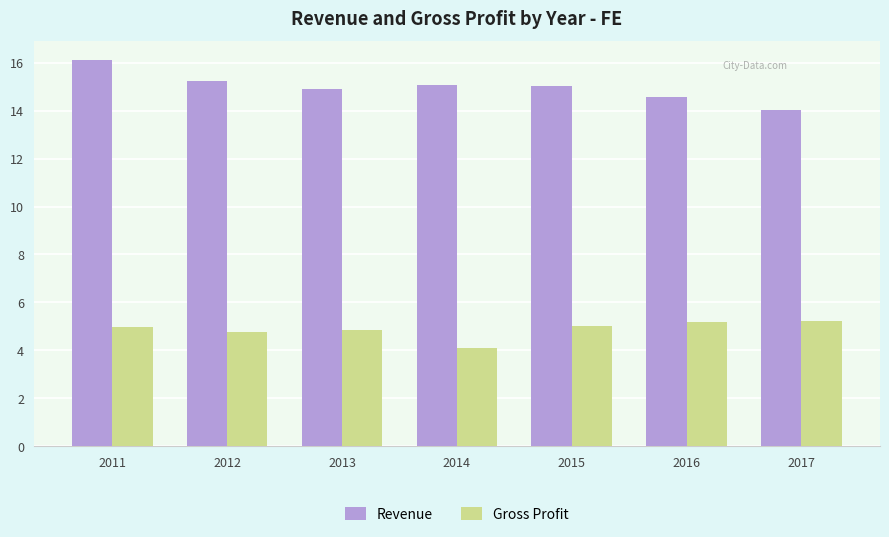

What is the sum of all Revenue values?

104.9